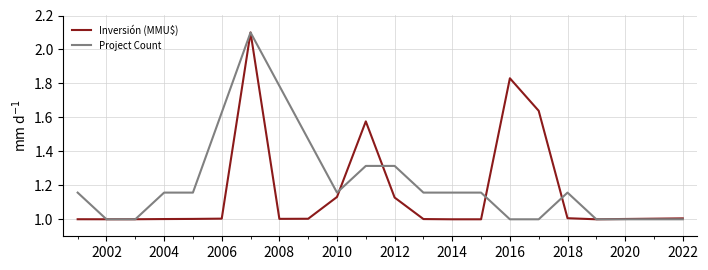

Which series has the largest total across all categories?

Project Count